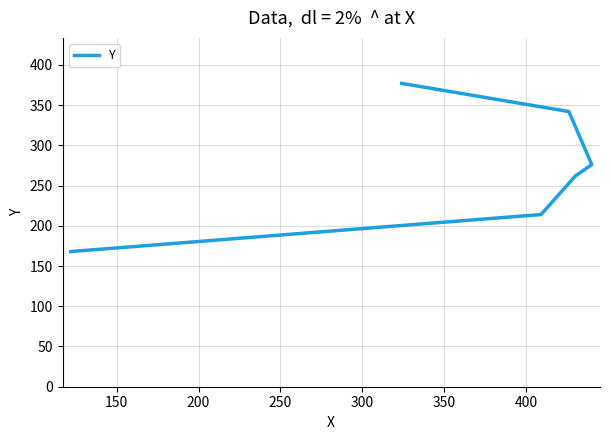

Between 300 and 350, which is larger?

350